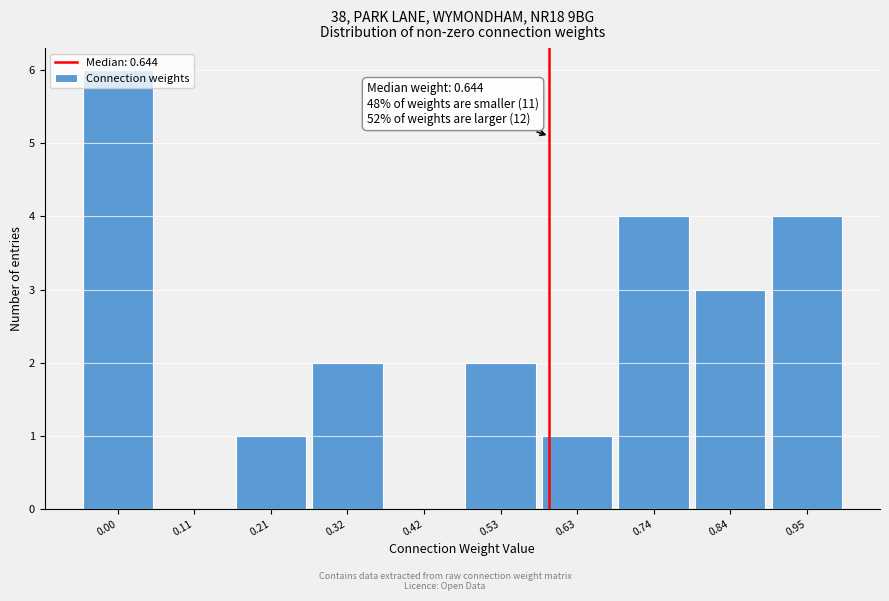

What is the sum of the values at 0.42 and 0.84?

3